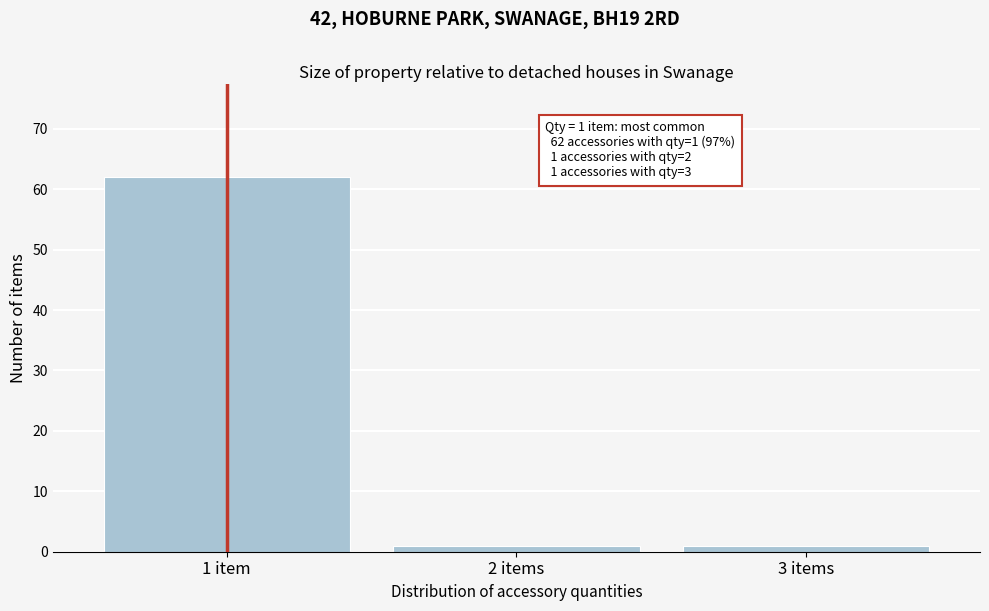

Reading left to right, list all the values displayed in this chart.

1 item=62	2 items=1	3 items=1